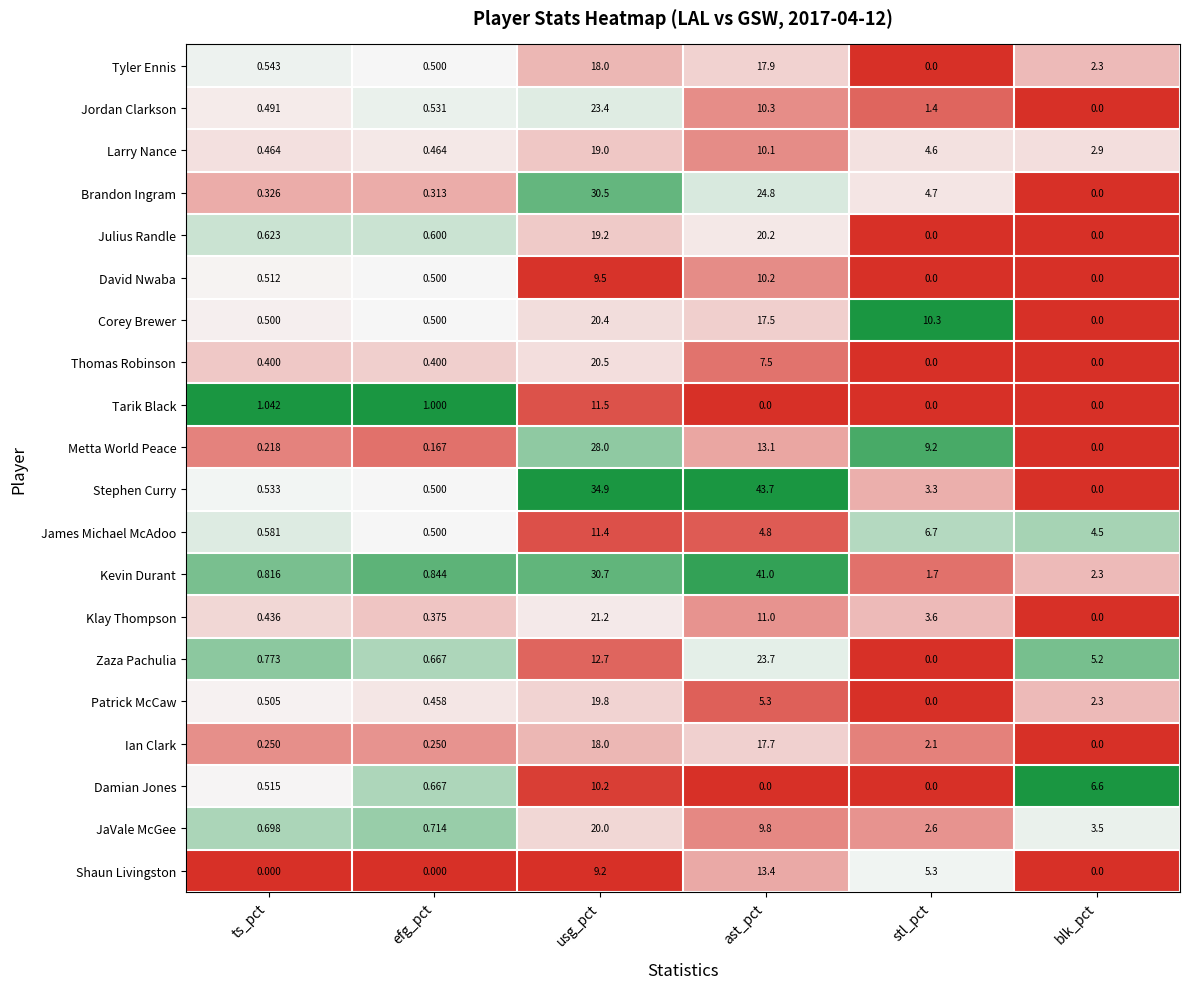

Which series has the largest total across all categories?

Stephen Curry